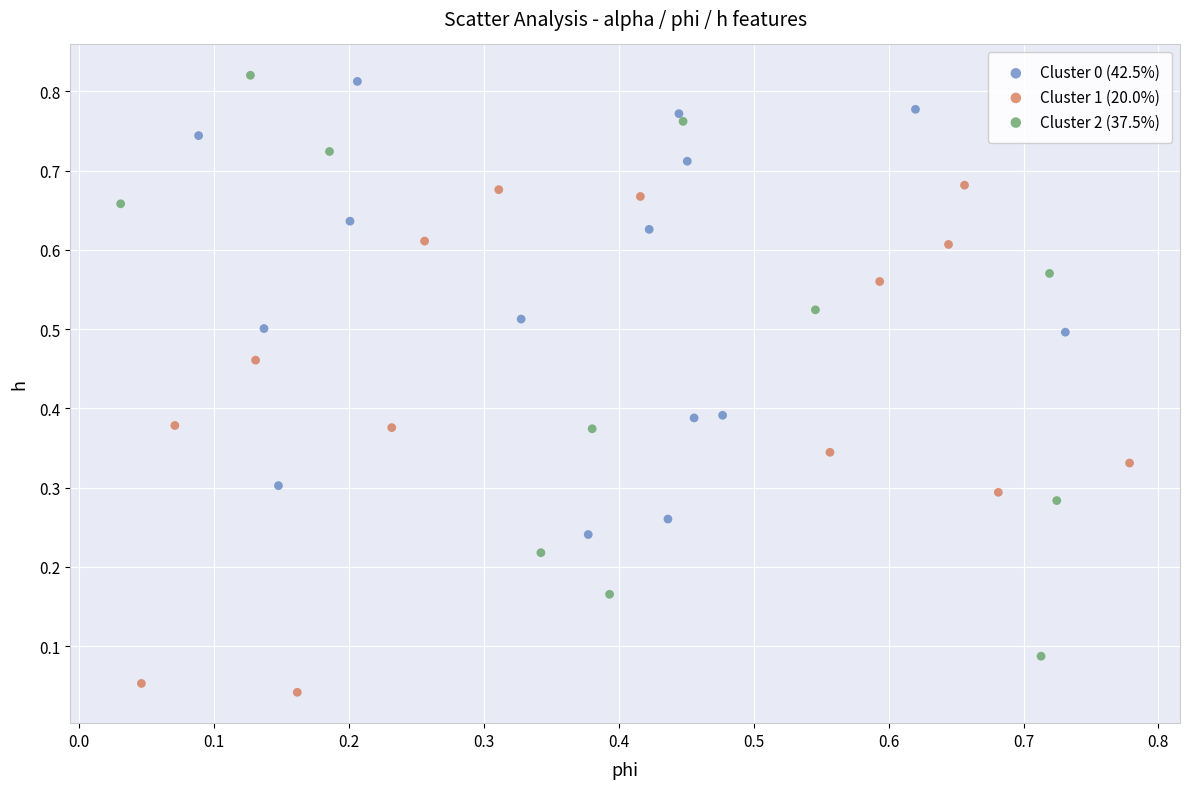

Which series has the widest spread of Y values?

Cluster 2 (37.5%)